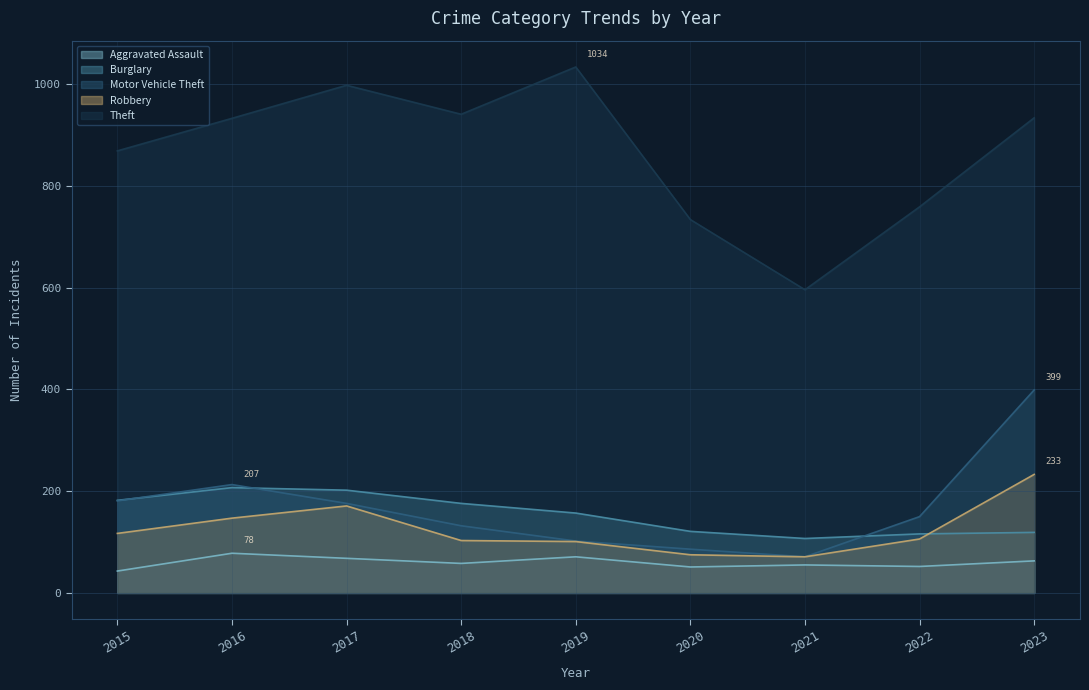

Reading left to right, extract all data points from this chart.

Aggravated Assault: 2015=43	2016=78	2017=68	2018=58	2019=71	2020=51	2021=55	2022=52	2023=63
Burglary: 2015=182	2016=207	2017=202	2018=176	2019=157	2020=121	2021=107	2022=116	2023=119
Motor Vehicle Theft: 2015=181	2016=213	2017=176	2018=132	2019=102	2020=86	2021=71	2022=150	2023=399
Robbery: 2015=117	2016=147	2017=171	2018=103	2019=101	2020=75	2021=71	2022=106	2023=233
Theft: 2015=869	2016=933	2017=998	2018=941	2019=1034	2020=734	2021=596	2022=759	2023=934